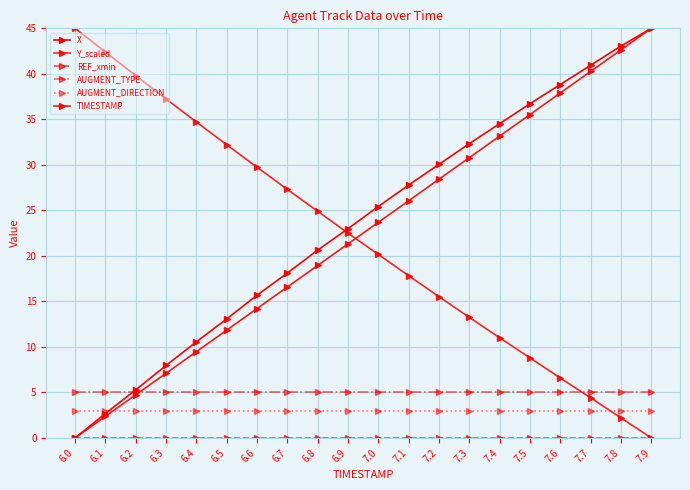

The value of AUGMENT_TYPE at 6.3 is 7.5. True or false?

False